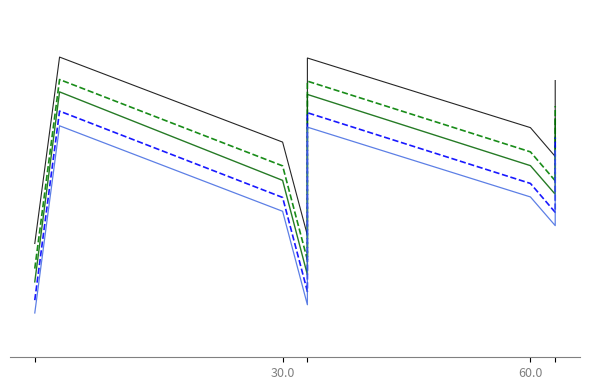

Which series has the largest total across all categories?

Series A